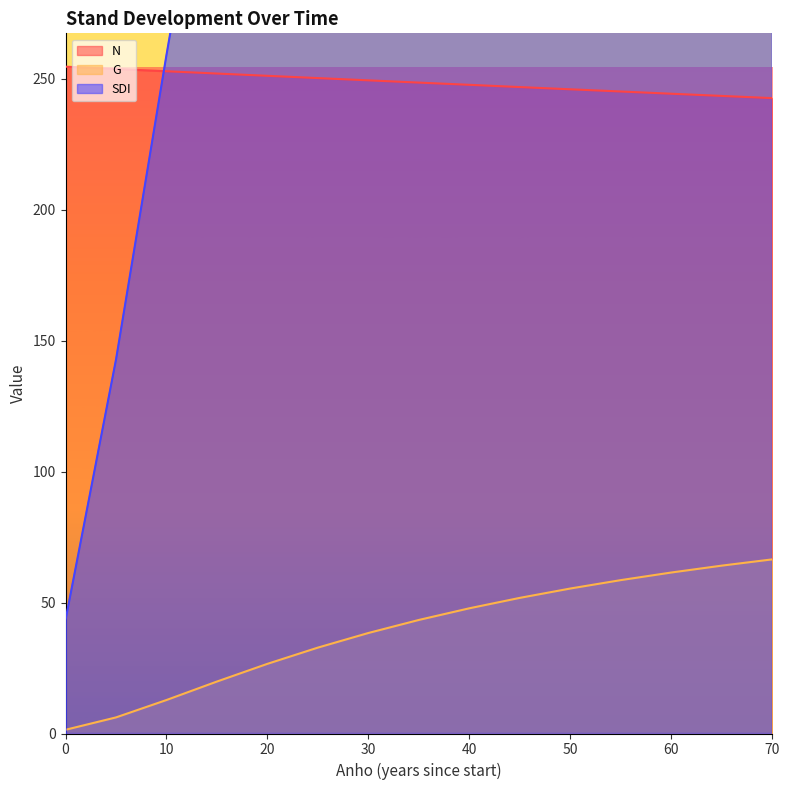

List the series in order of their overall mean, lowest first.

G, N, SDI